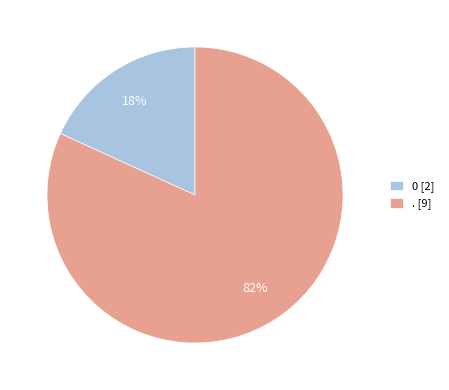

Count the number of slices in the pie.

2